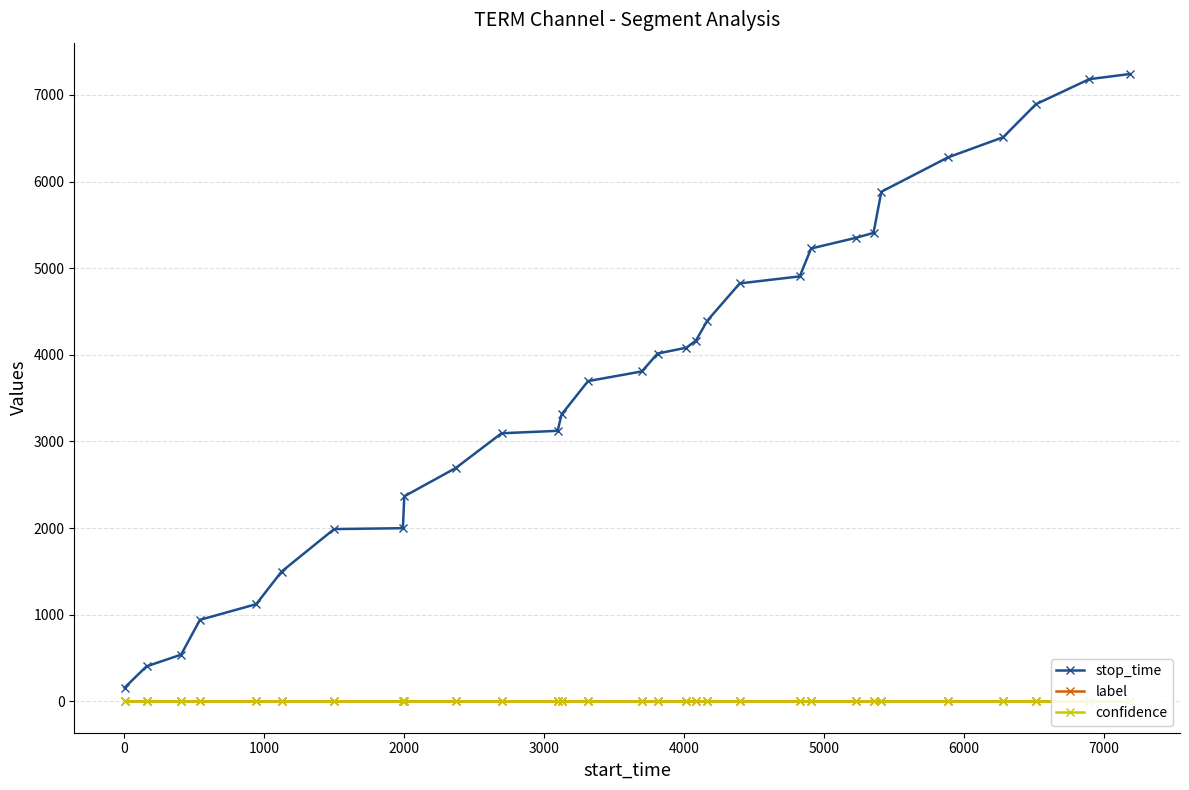

True or false: confidence and stop_time cross at least once.

False